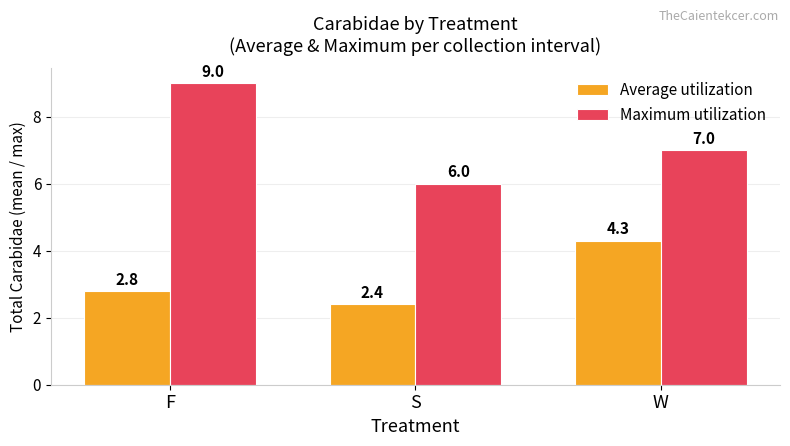

Reading left to right, transcribe all the data shown in this chart.

Average utilization: F=2.8	S=2.4	W=4.3
Maximum utilization: F=9.0	S=6.0	W=7.0